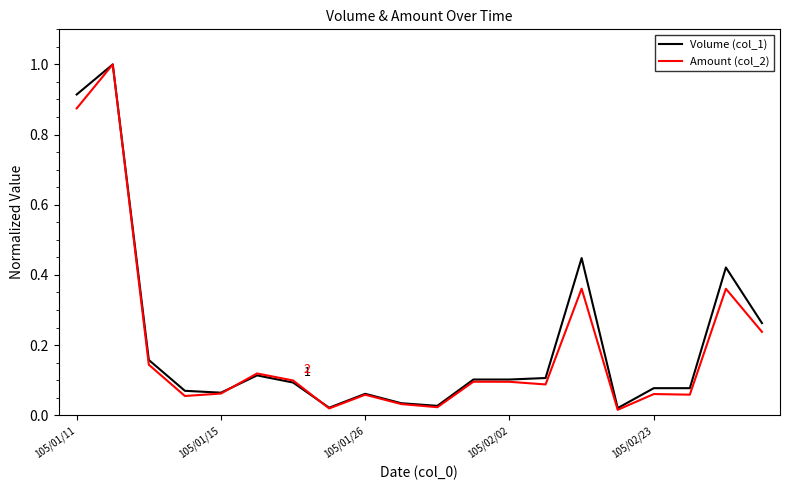

At how many categories does at least one series exceed 0?

20